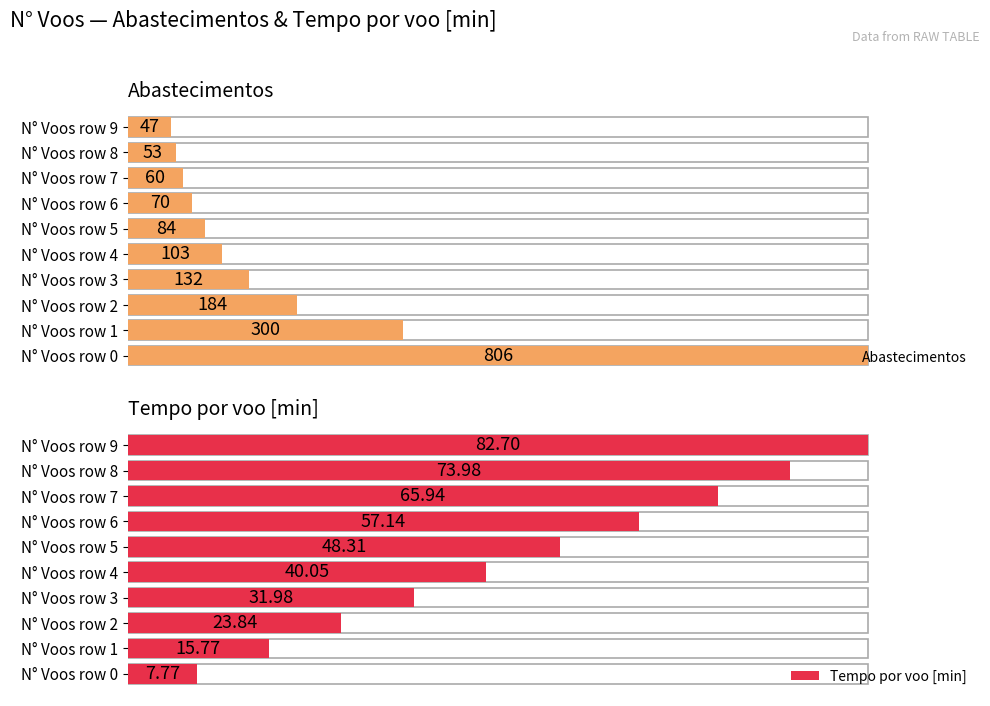

What is the highest value of the Tempo por voo [min] series?

82.7